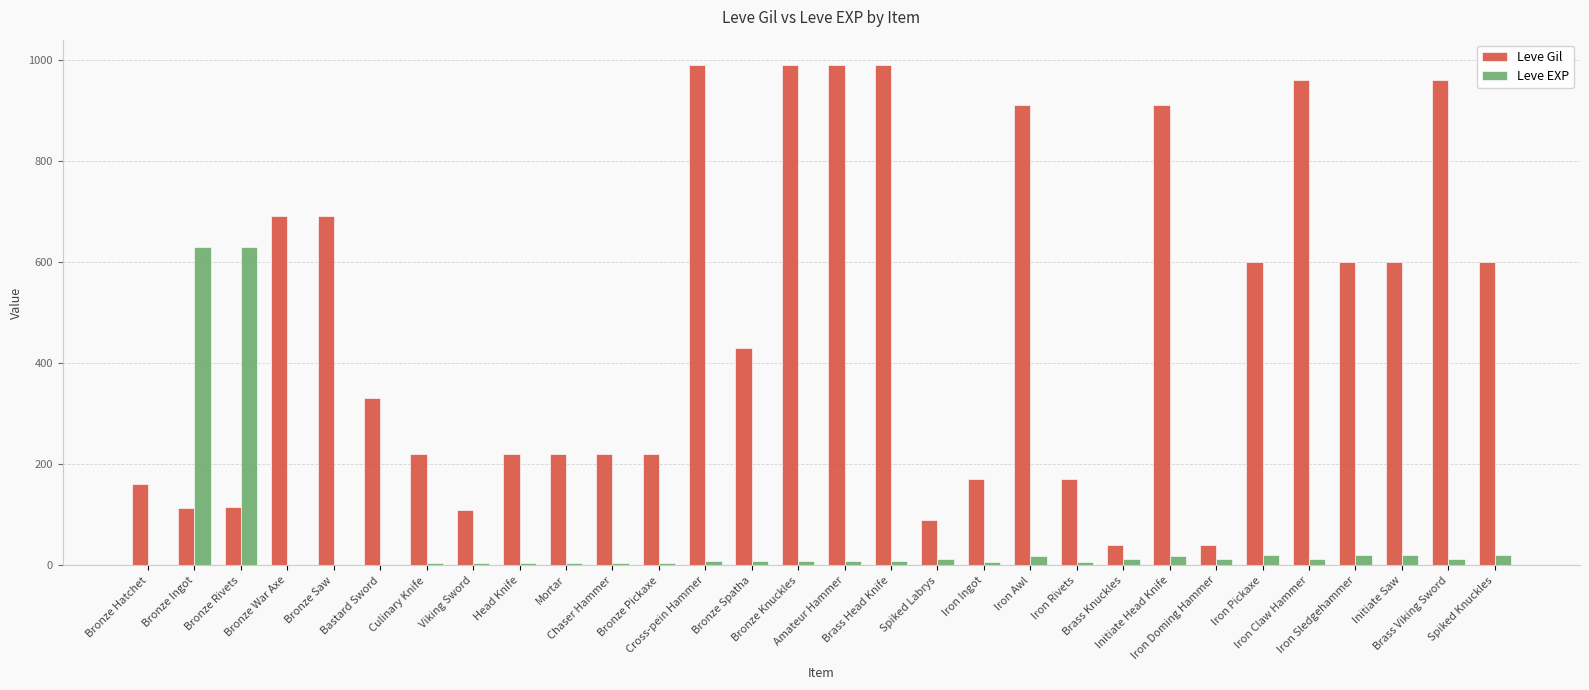

What is the sum of all Leve EXP values?

1534